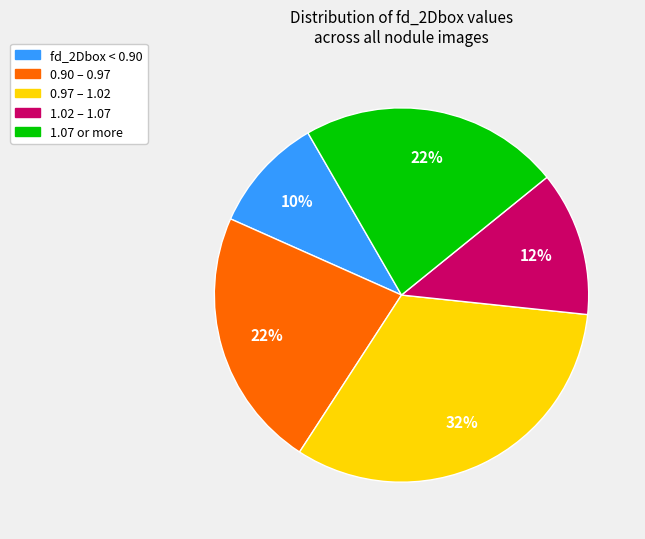

The 1.07 or more slice represents 22% of the pie. True or false?

True